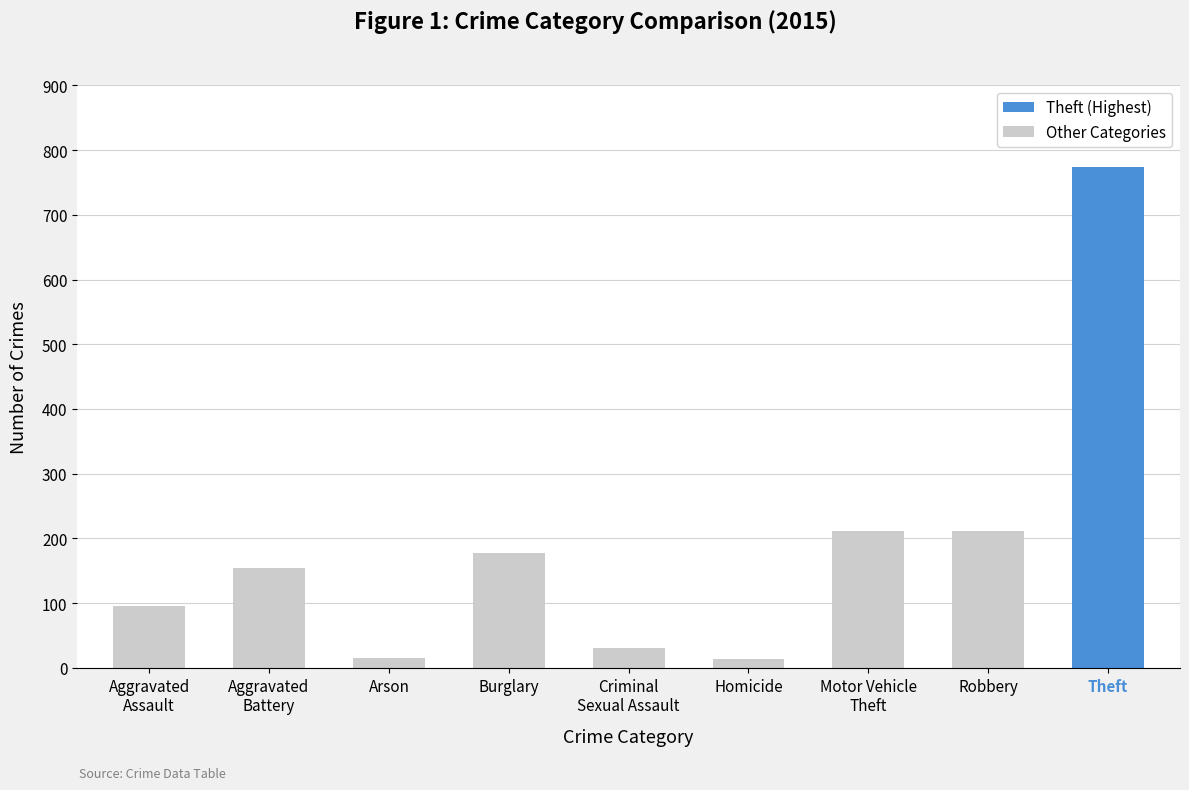

What position from the left is Aggravated
Assault?

1